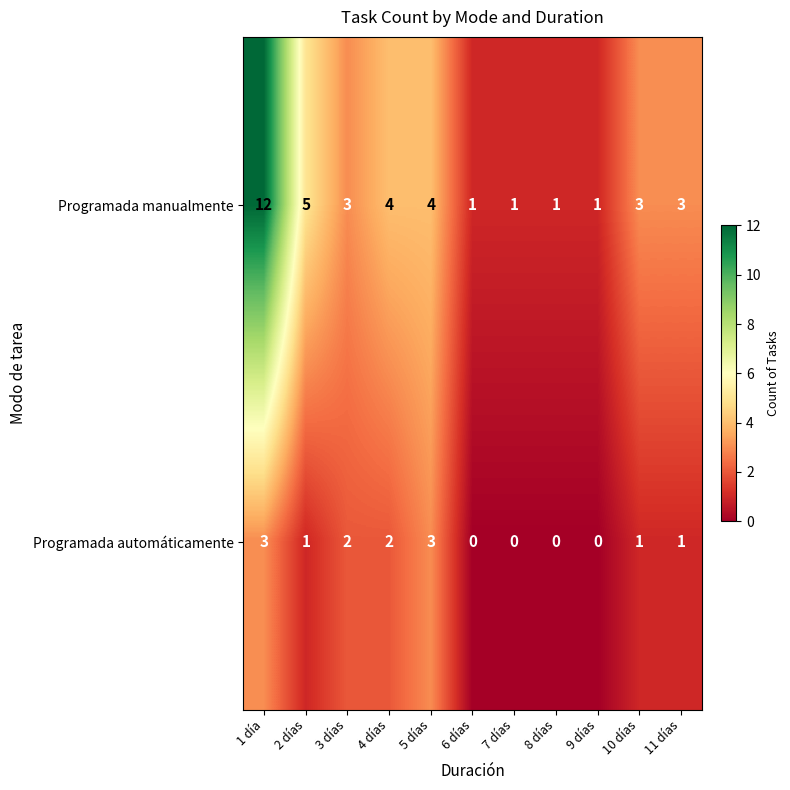

Rank the series at 10 días from lowest to highest value.

Programada automáticamente, Programada manualmente